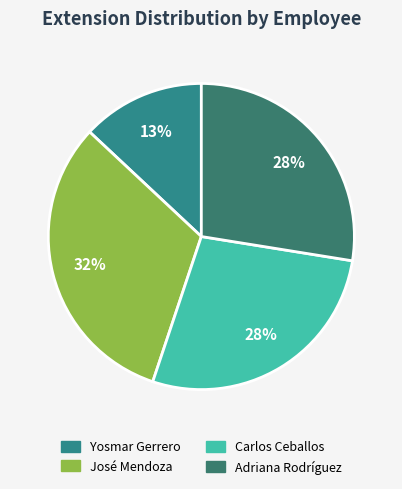

What percentage do José Mendoza and Yosmar Gerrero together represent?

44.9%